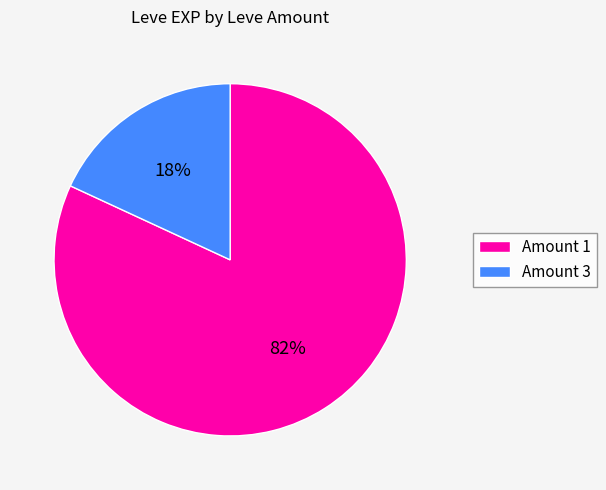

To the nearest percent, what is the average slice percentage?

50%